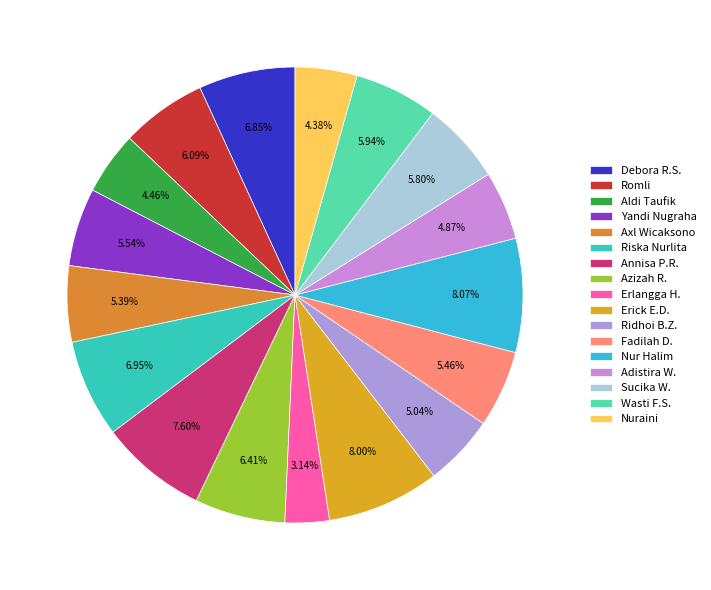

How many segments does this pie chart have?

17